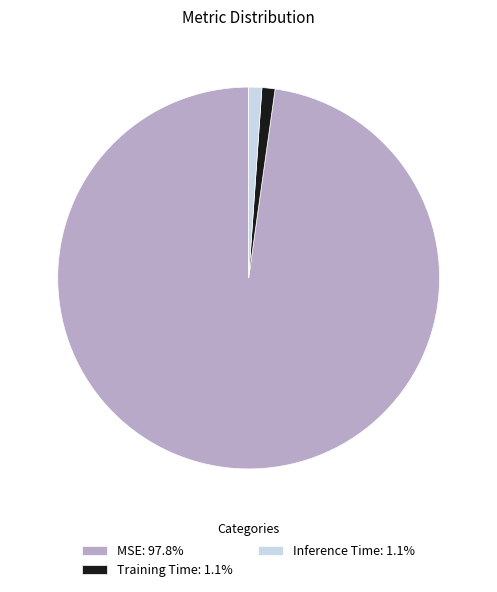

Do Training Time: 1.1% and Inference Time: 1.1% together represent more than half of the pie?

No